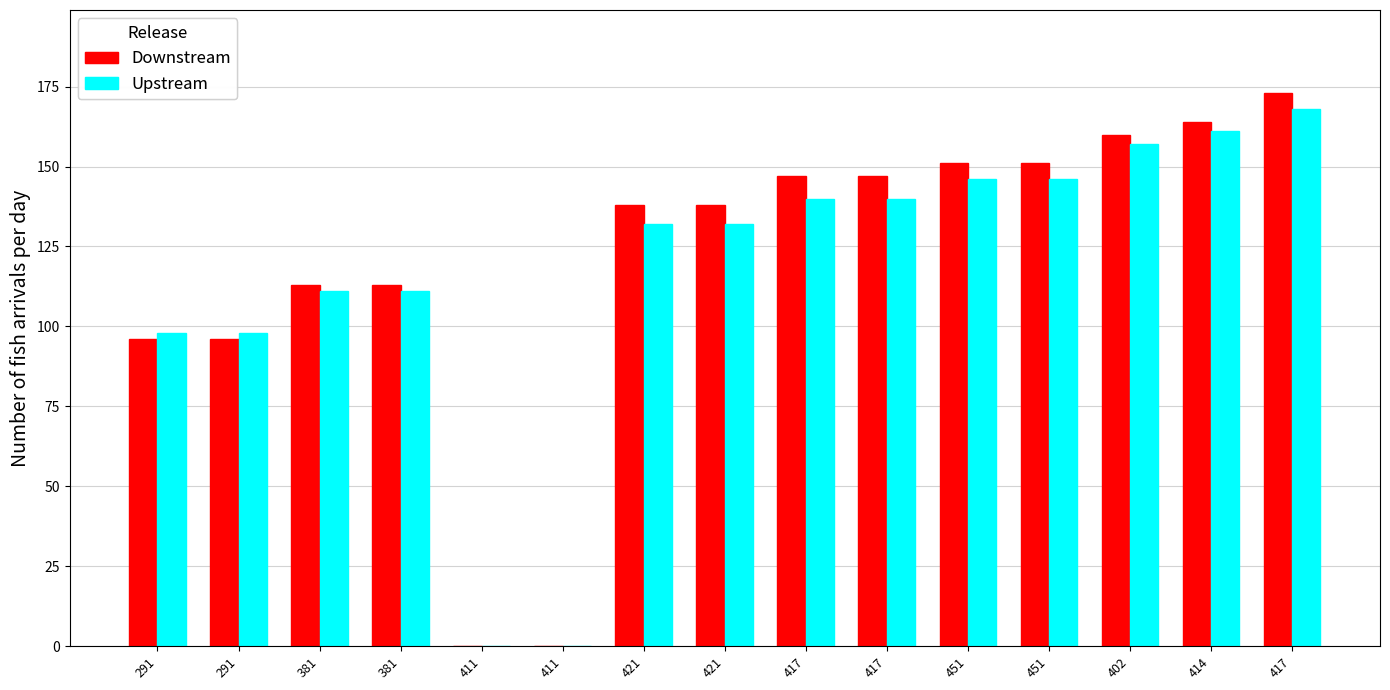

Reading left to right, extract all data points from this chart.

Downstream: 291=96	291=96	381=113	381=113	411=0	411=0	421=138	421=138	417=147	417=147	451=151	451=151	402=160	414=164	417=173
Upstream: 291=98	291=98	381=111	381=111	411=0	411=0	421=132	421=132	417=140	417=140	451=146	451=146	402=157	414=161	417=168